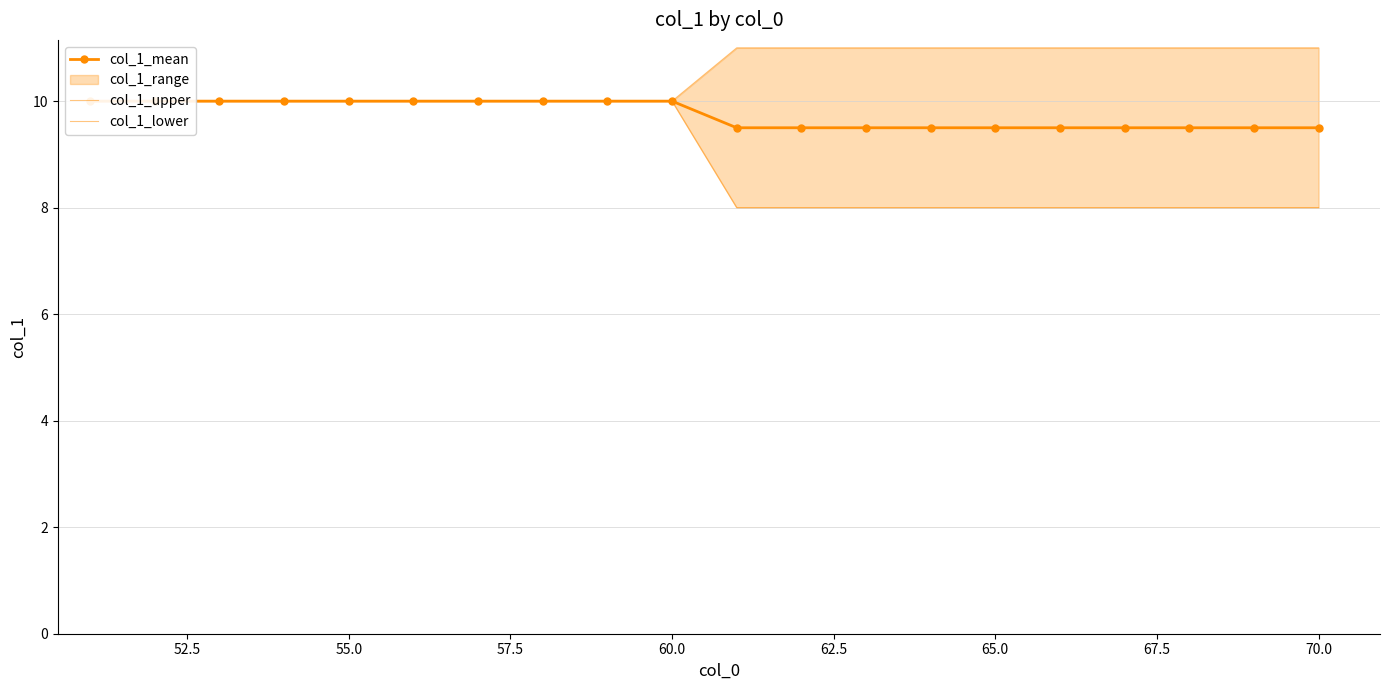

List the series in order of their peak value, highest first.

col_1_upper, col_1_mean, col_1_lower